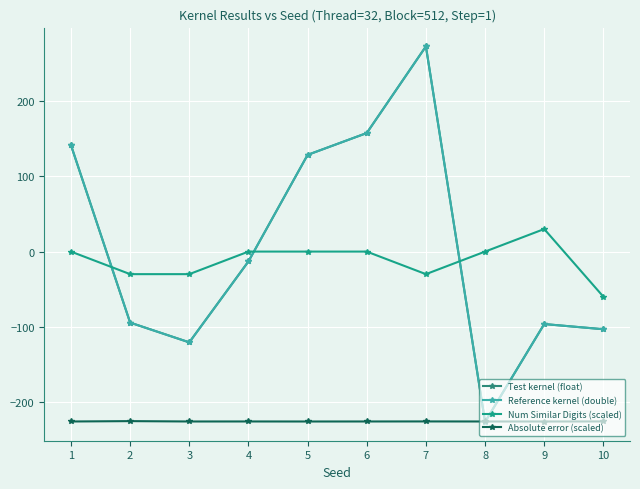

What is the total value across all series at 3?

-497.4